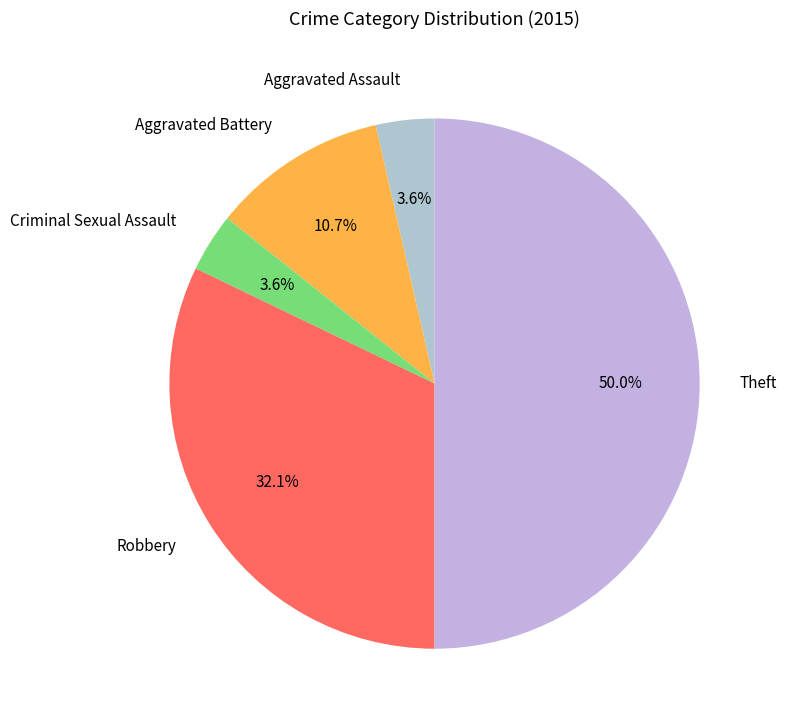

What portion of the pie excludes Robbery?

67.9%